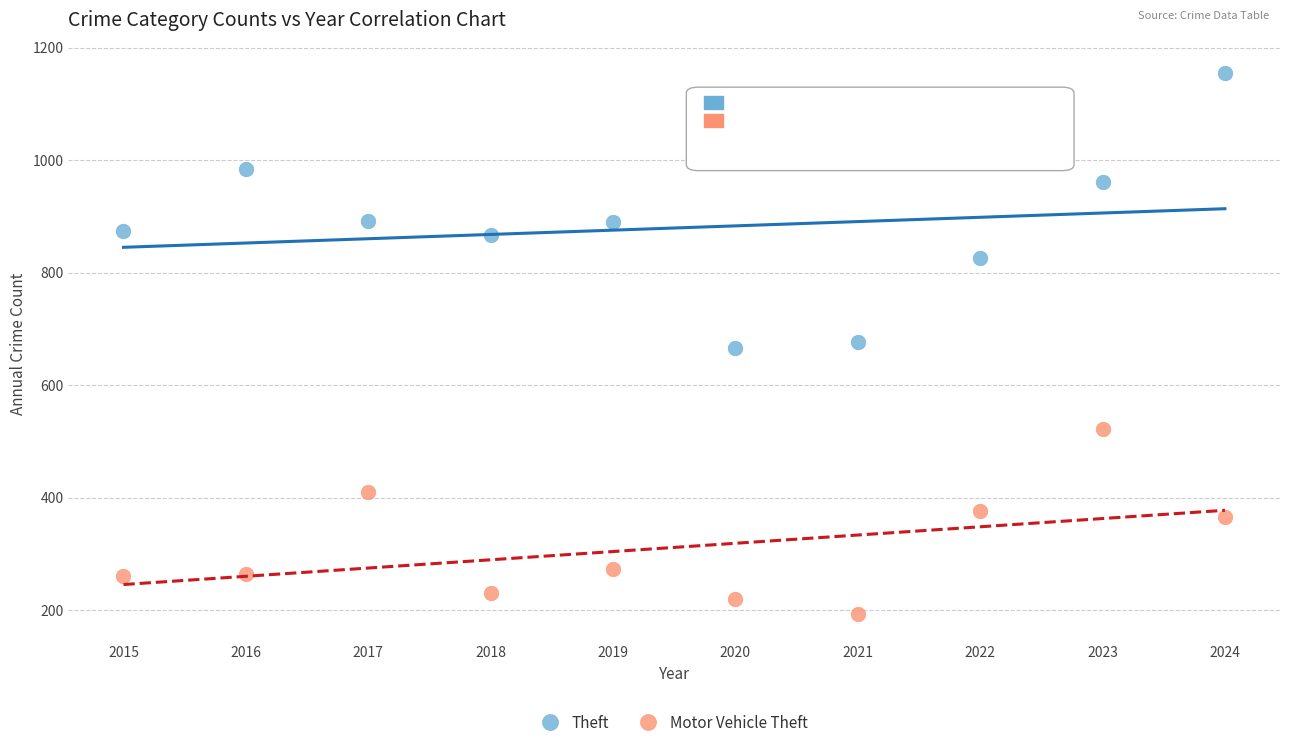

Across all data points, what is the range of X values (max minus min)?

9